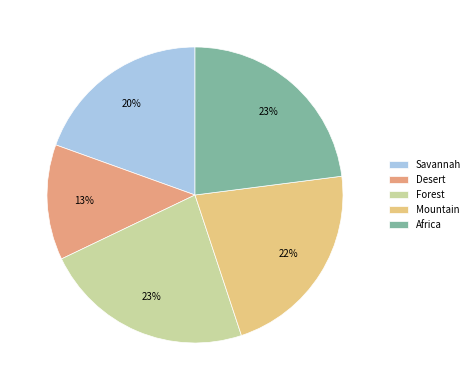

Does Forest represent more than half of the total?

No